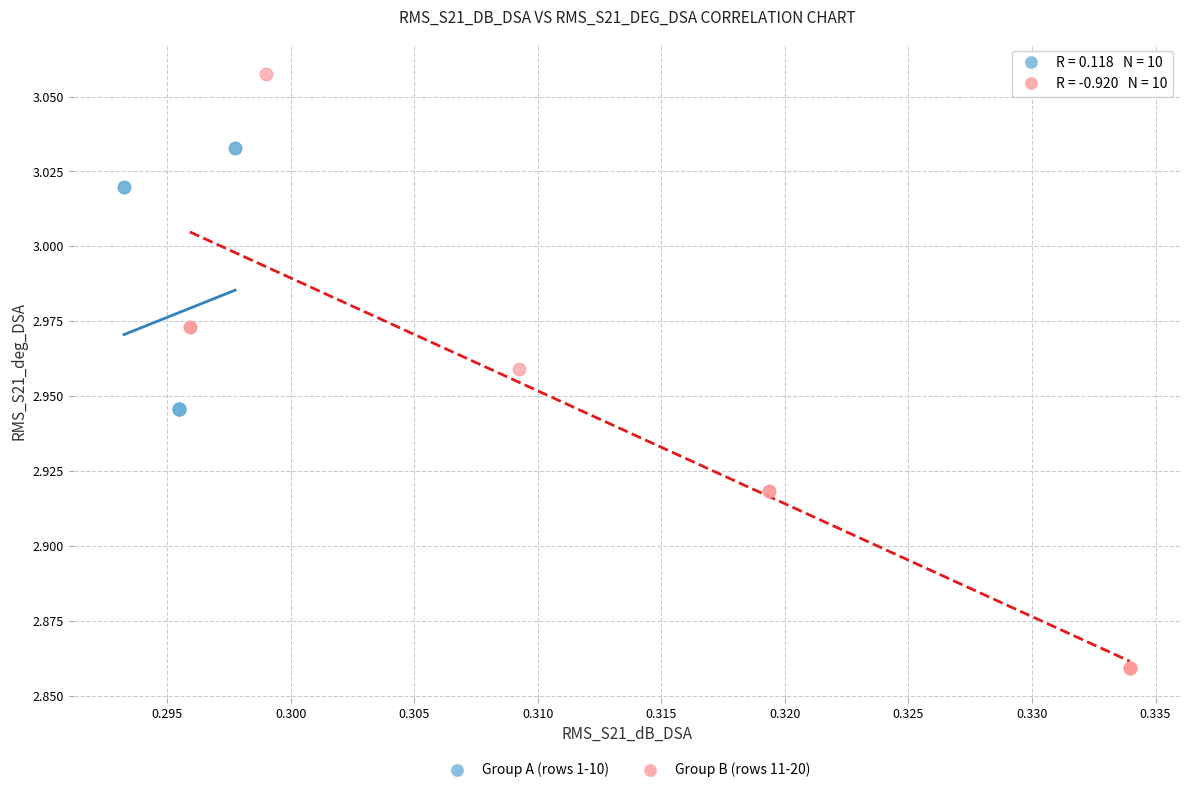

Which series contains the lowest Y value?

Group B (rows 11-20)